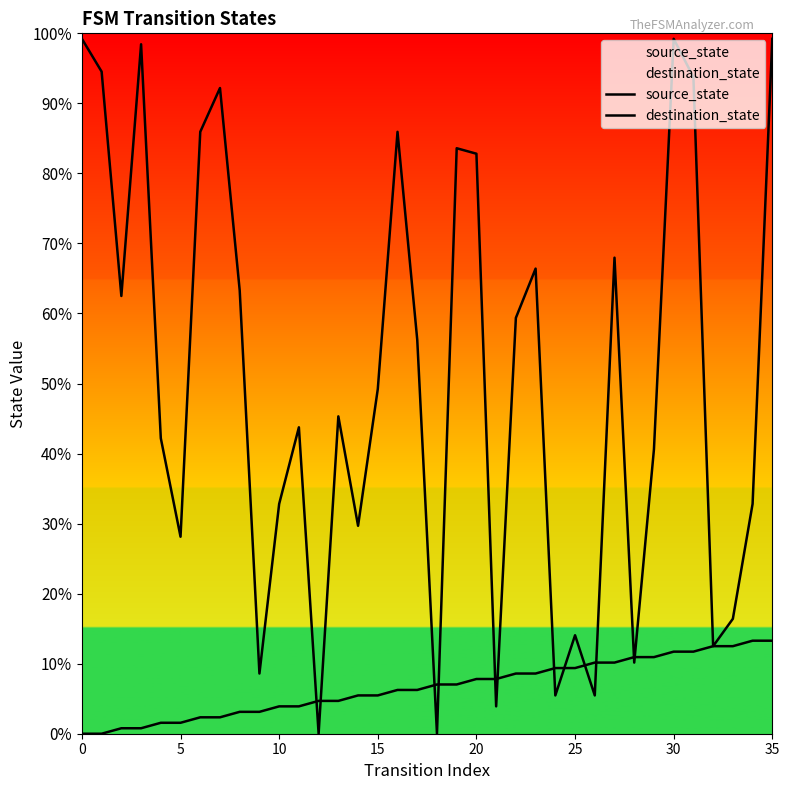

Rank the series by their average value, from highest to lowest.

destination_state, source_state